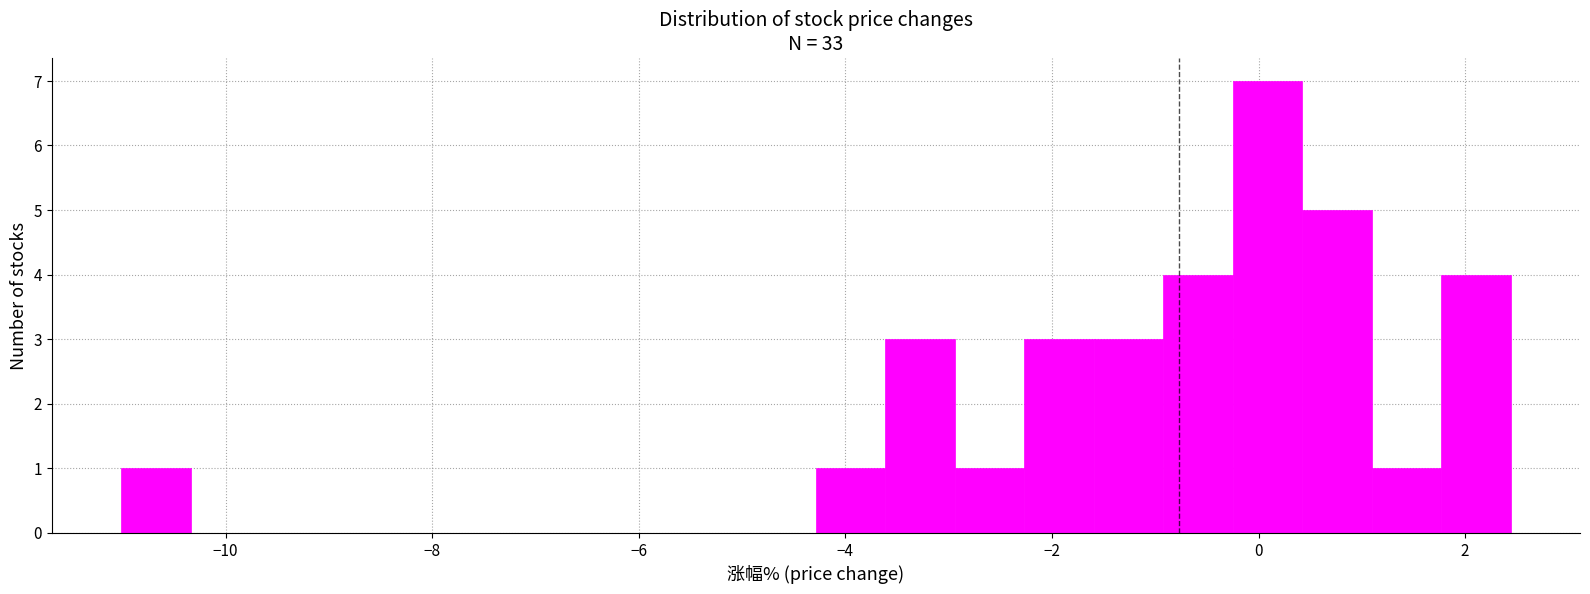

Around what value on the x-axis is the tallest bar? Give the approximate position of its centre, as read against the axis.

0.0